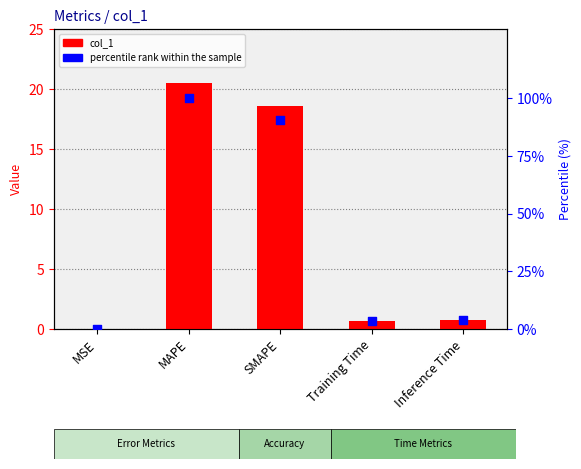

Which series has the largest total across all categories?

percentile rank within the sample